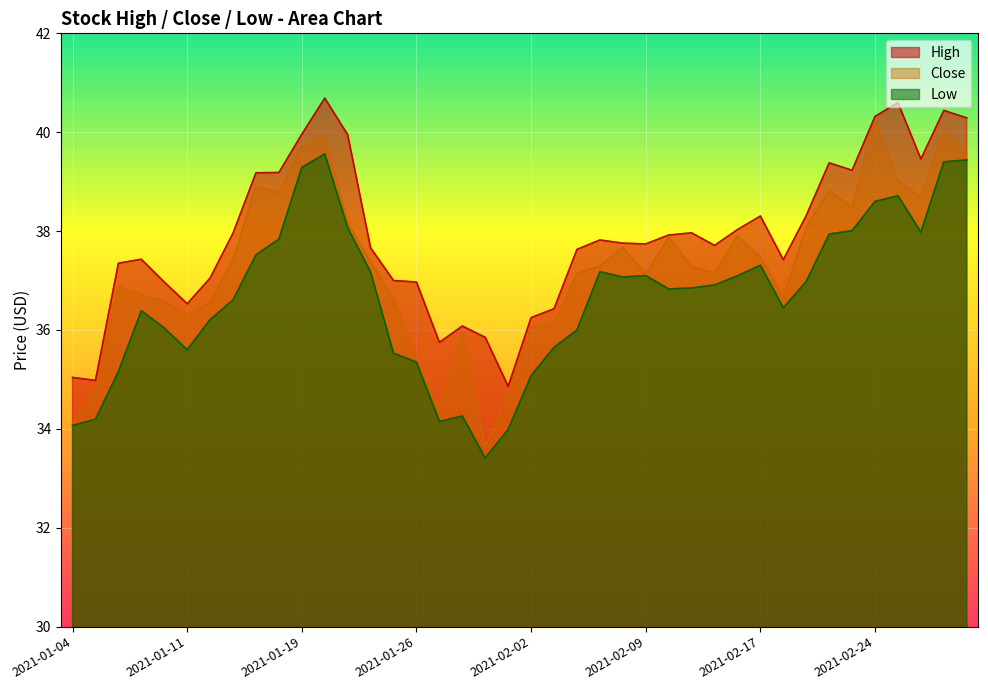

At which category does Low reach its first local valley?

2021-01-11